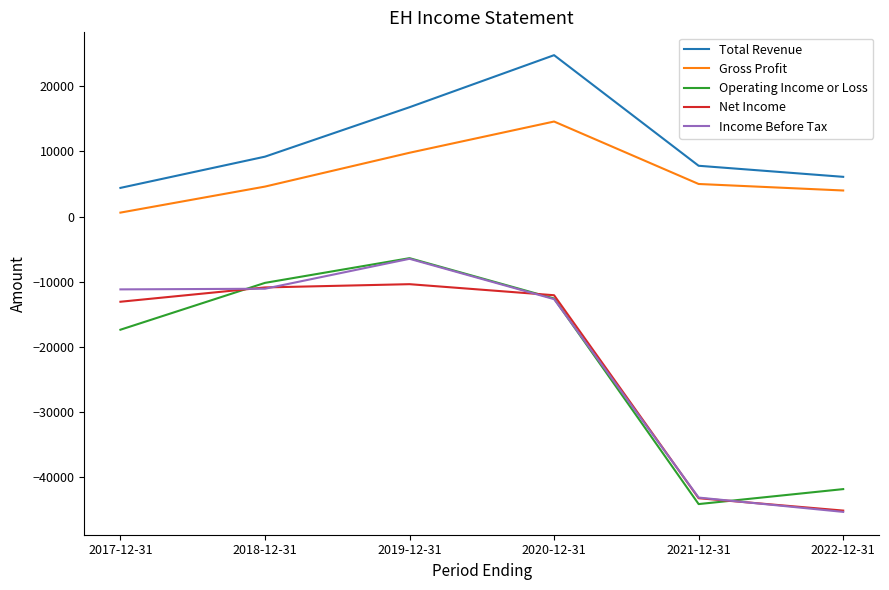

The Net Income series shows -7015 at 2019-12-31. True or false?

False